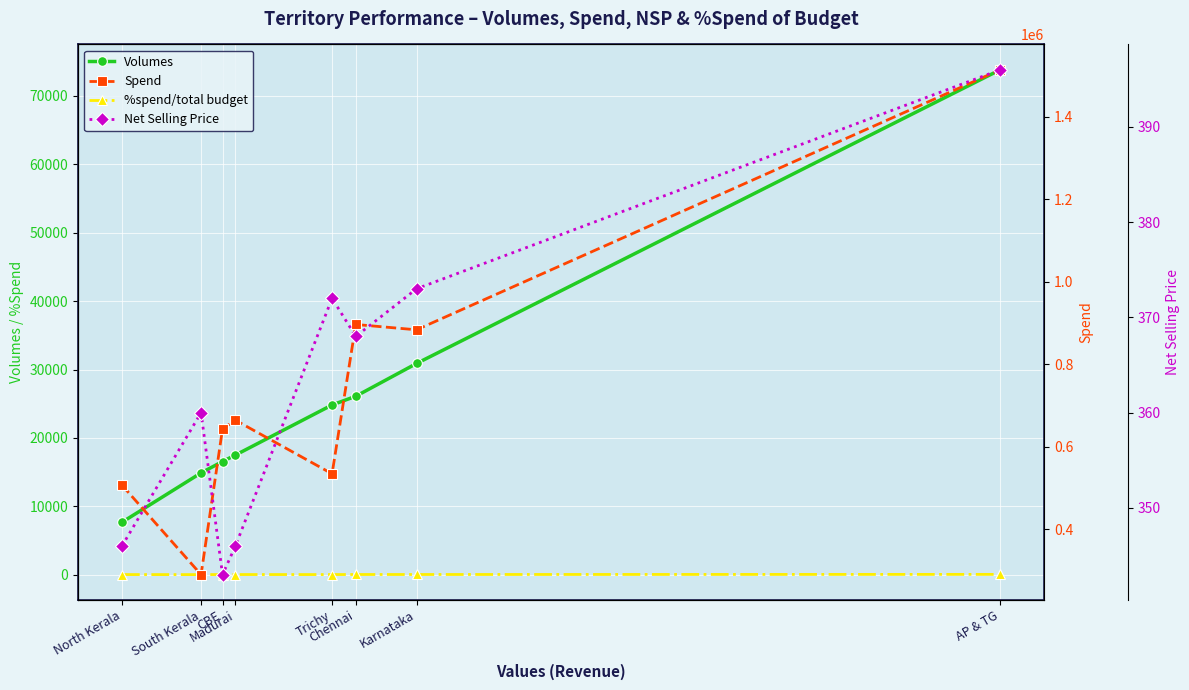

How many data points in Volumes are above 24818?

3